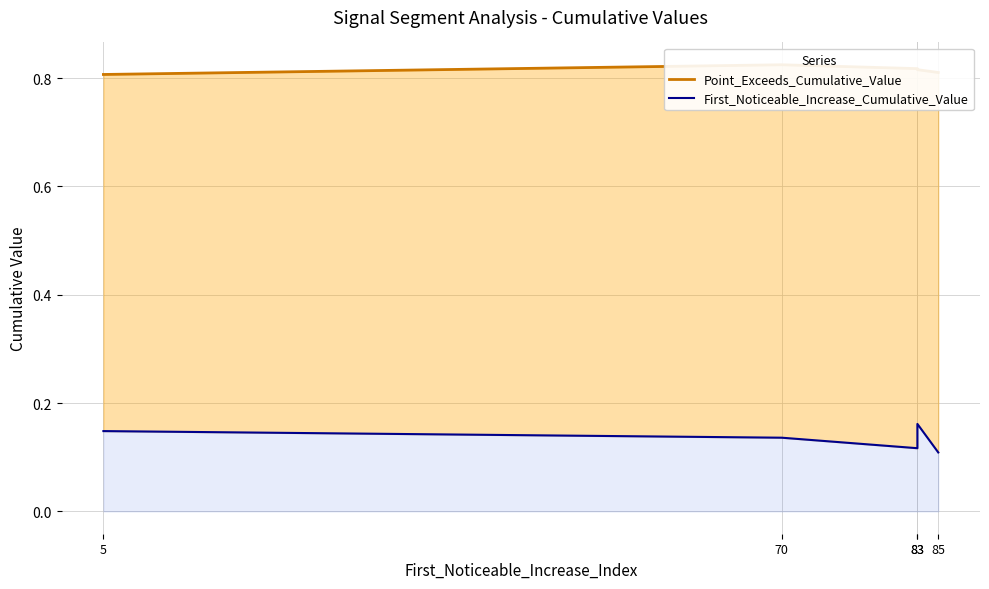

How many lines are shown in the chart?

2